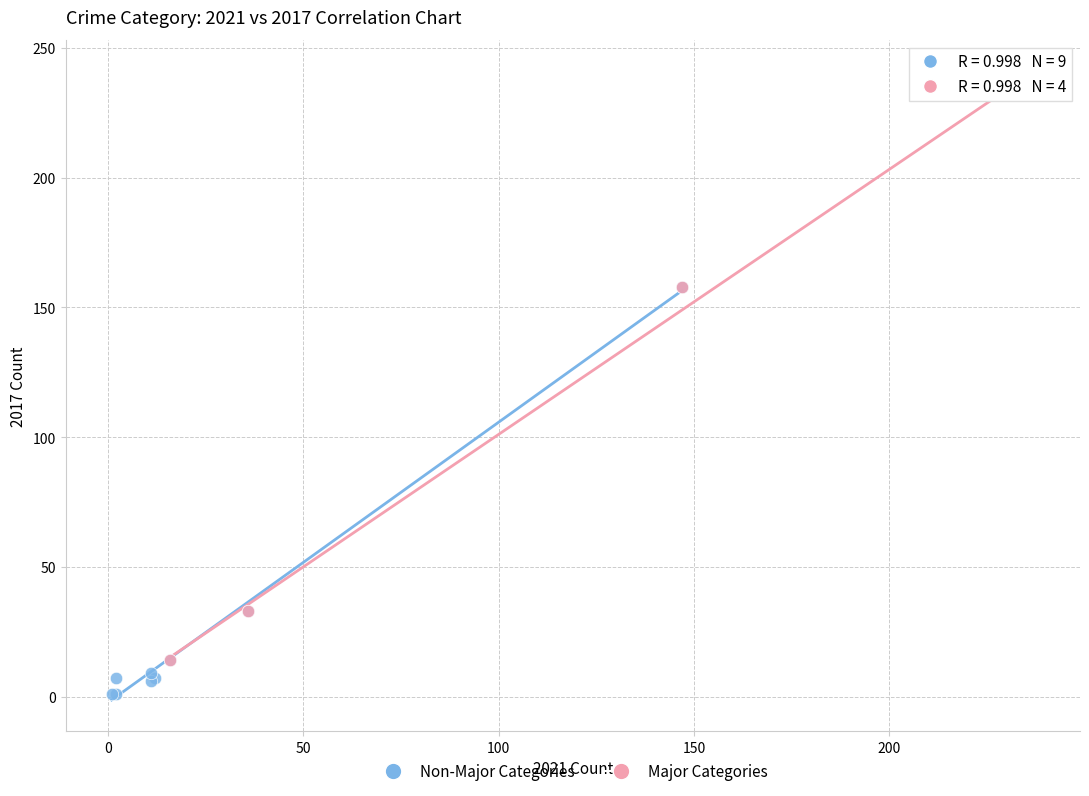

Which series has the largest Y range (max minus min)?

Major Categories